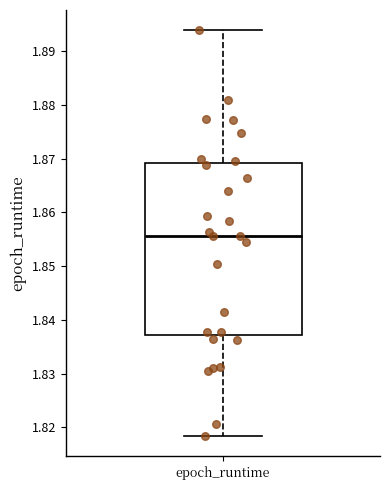

Transcribe this box plot: give where the median line is, the range the box spans, and where the two whiskers end, as read against the y-axis. The values are not printed on the chart, so give them approximately, as read against the axis.

median 1.856, box 1.837 to 1.869, whiskers 1.818 to 1.894